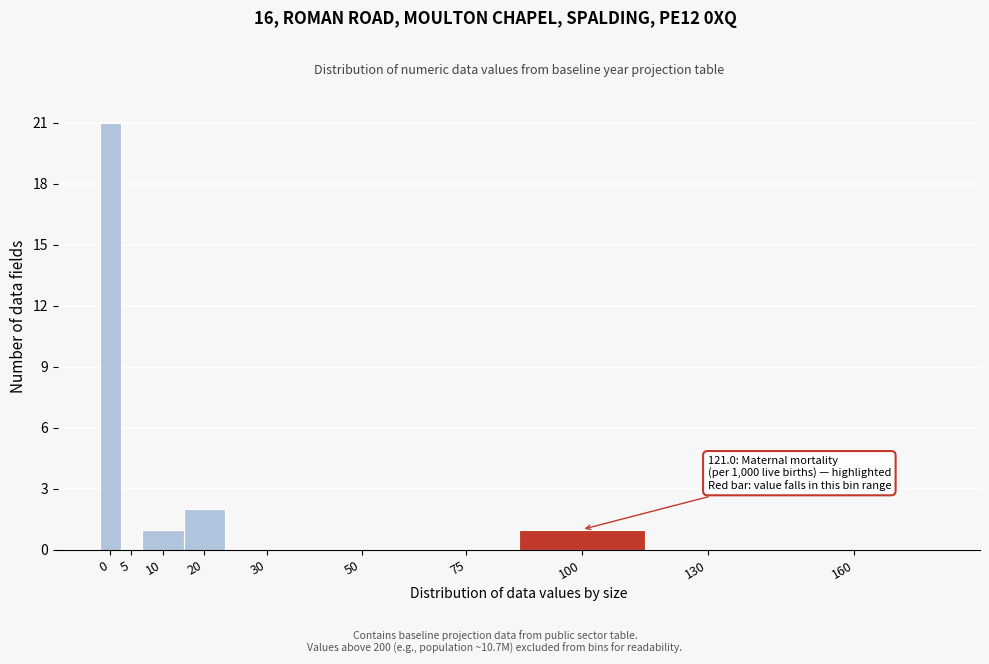

Reading left to right, list all the values displayed in this chart.

0=21	5=0	10=1	20=2	30=0	50=0	75=0	100=1	130=0	160=0